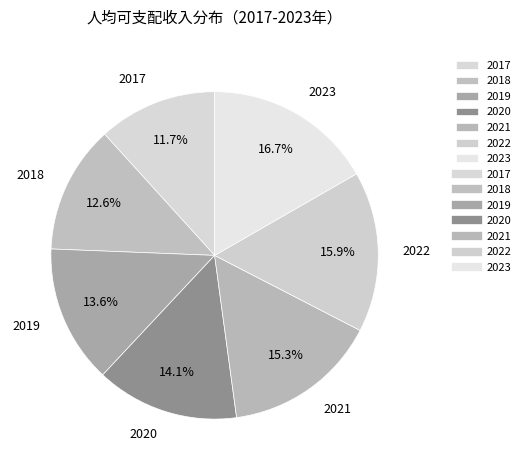

To the nearest percent, what portion does 2018 represent?

13%